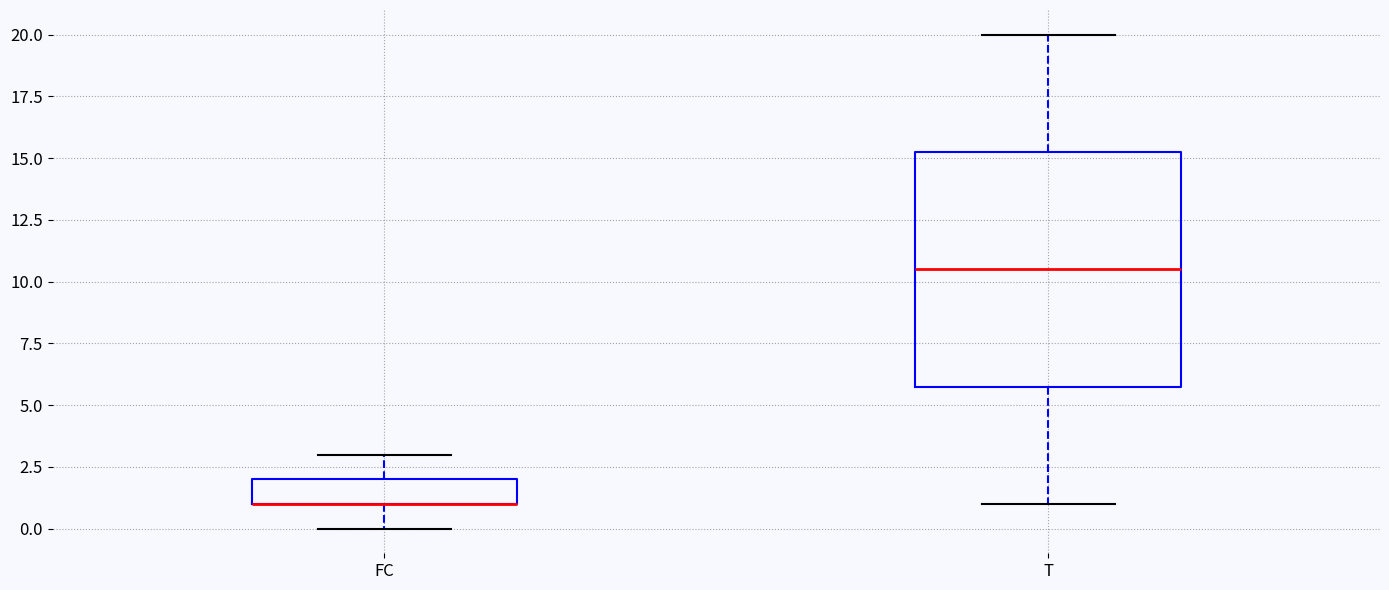

Where does the upper whisker of the box for FC end on the y-axis? The values are not printed on the chart, so give them approximately, as read against the axis.

3.0